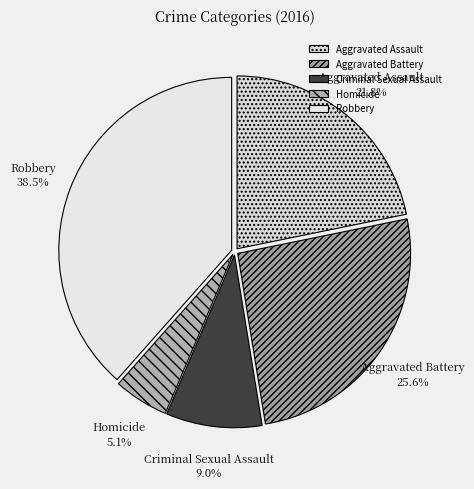

Is the sum of Aggravated Battery and Aggravated Assault greater than half?

No